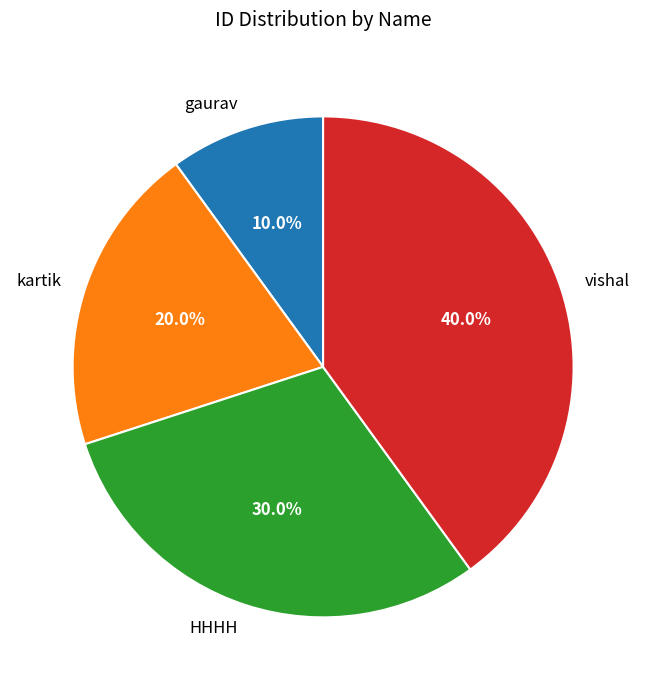

Does any single category account for the majority?

No